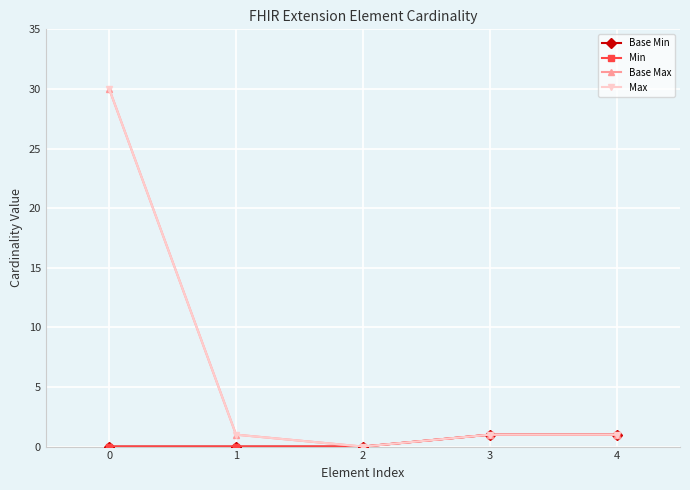

The value of Min at 3 is 2. True or false?

False